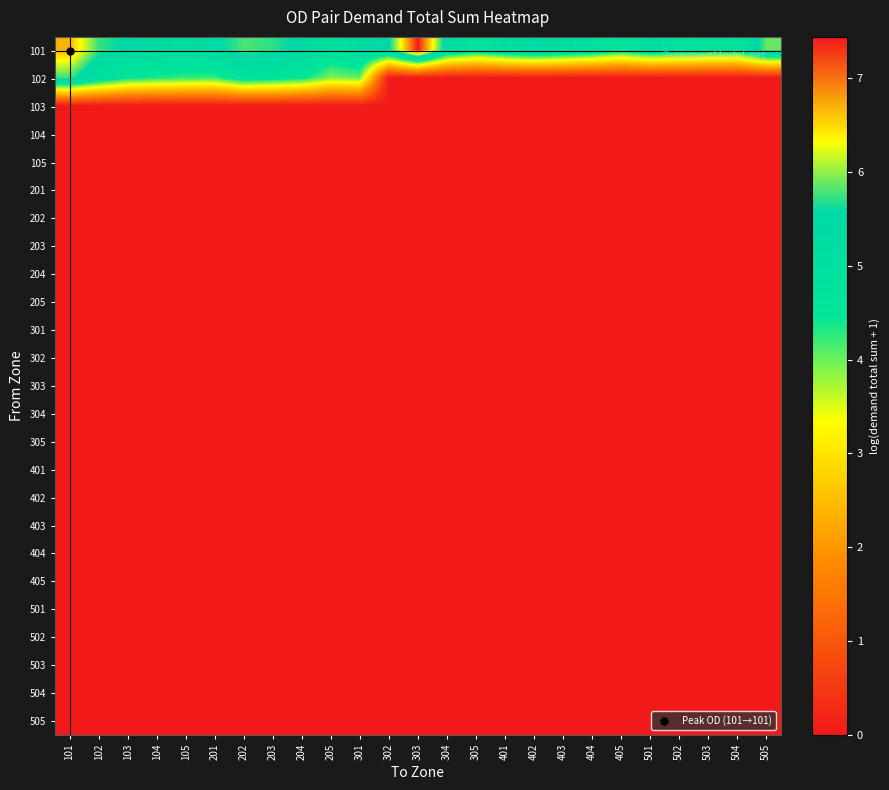

At 502, list the series in order from largest to smallest.

101, 102, 103, 104, 105, 201, 202, 203, 204, 205, 301, 302, 303, 304, 305, 401, 402, 403, 404, 405, 501, 502, 503, 504, 505